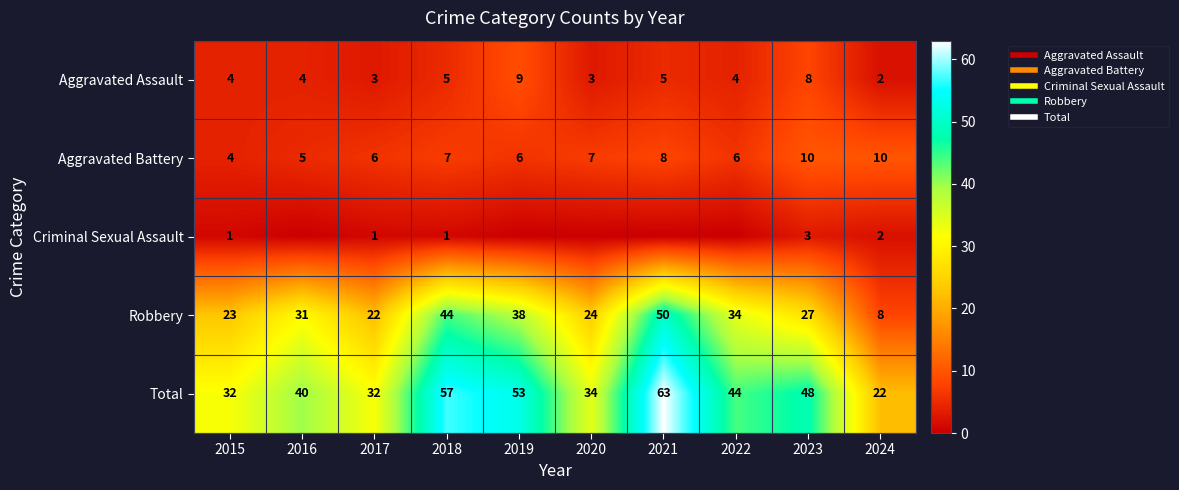

Between 2015 and 2017, which series saw the biggest shift?

Aggravated Battery